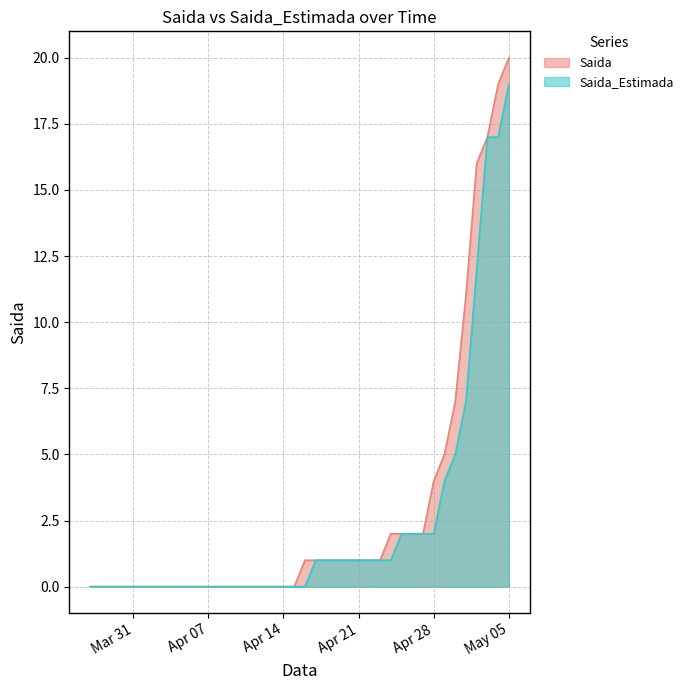

True or false: Saida_Estimada has a value of 0 at Apr 07.

True